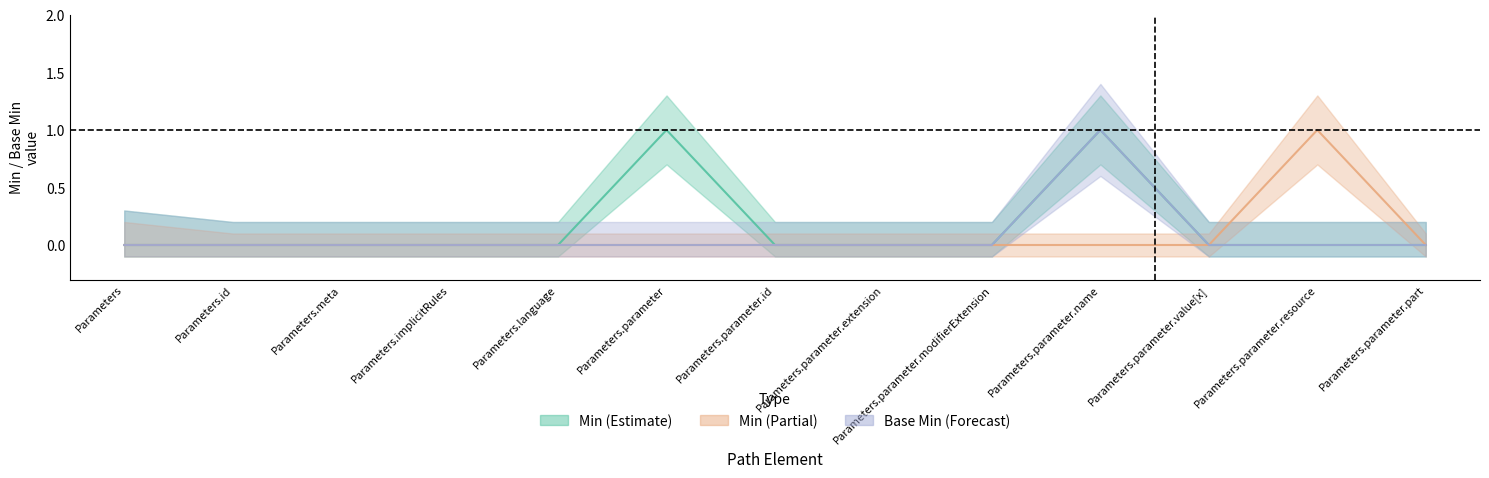

What position from the right is Parameters.parameter.id?

7